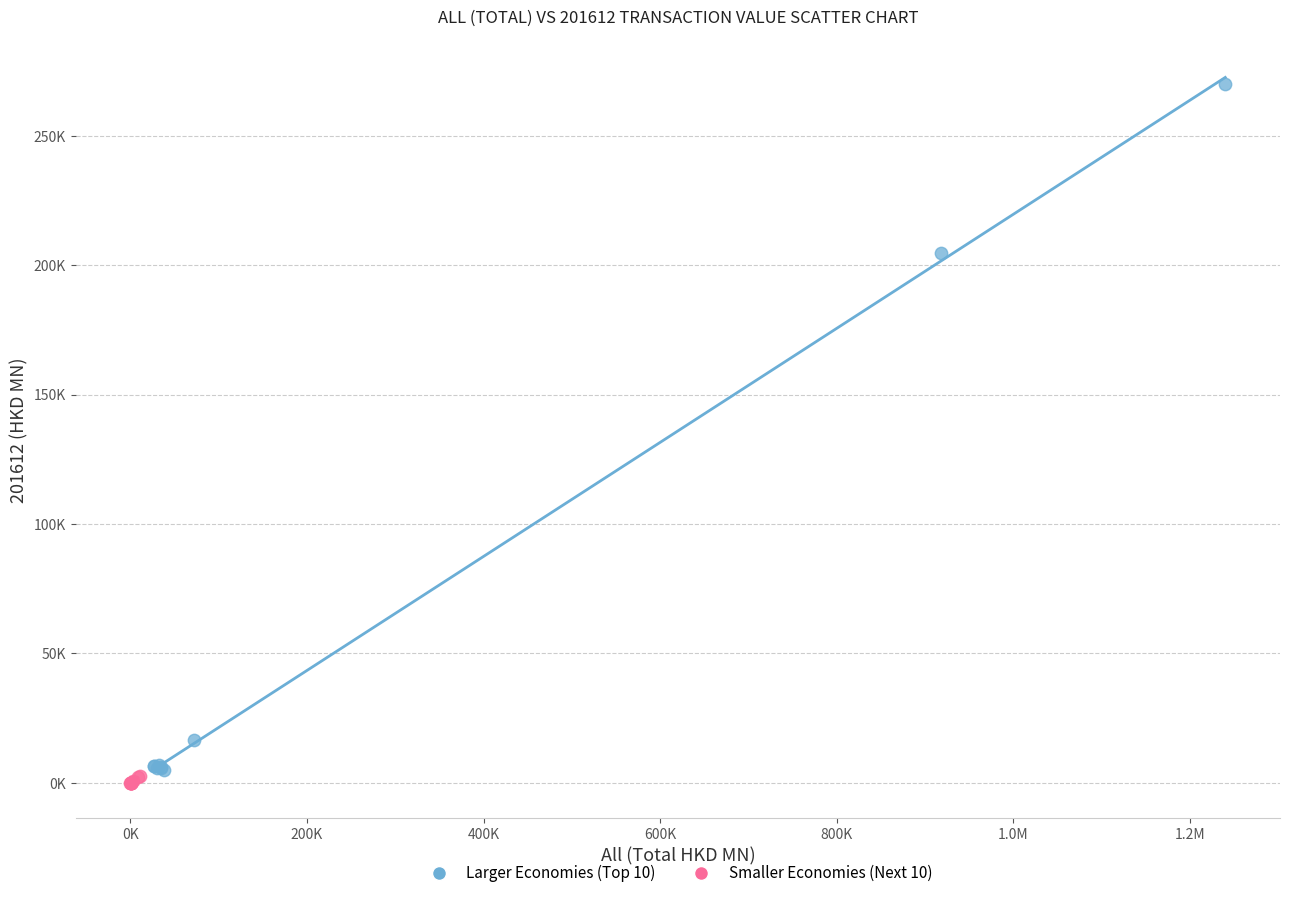

What are all the series names shown in the legend?

Larger Economies (Top 10), Smaller Economies (Next 10)